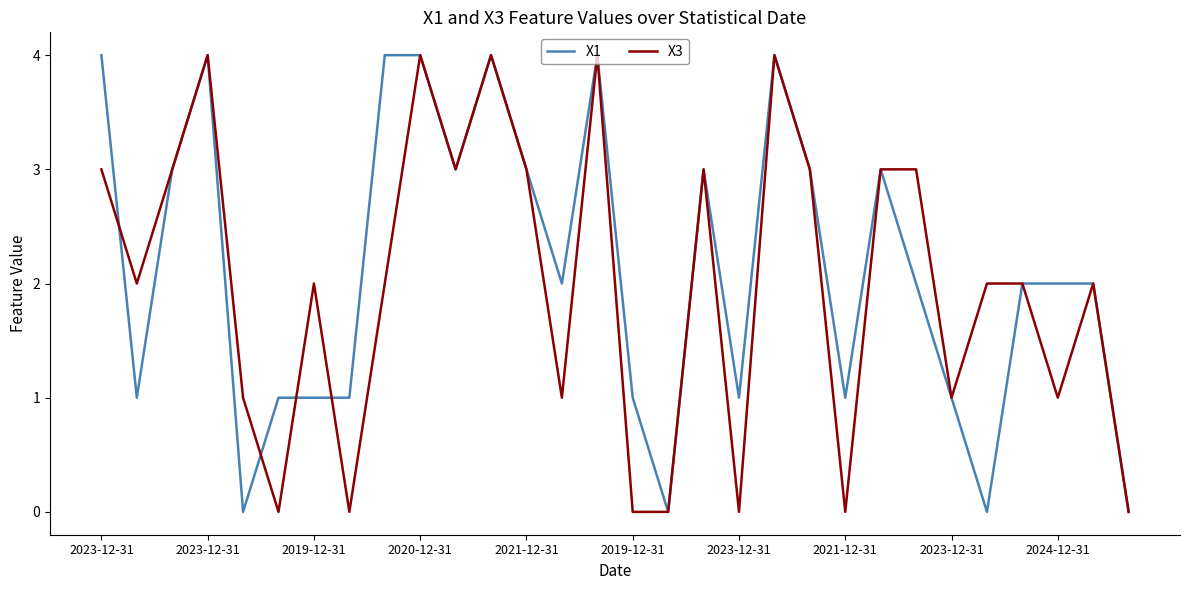

How many lines are shown in the chart?

2